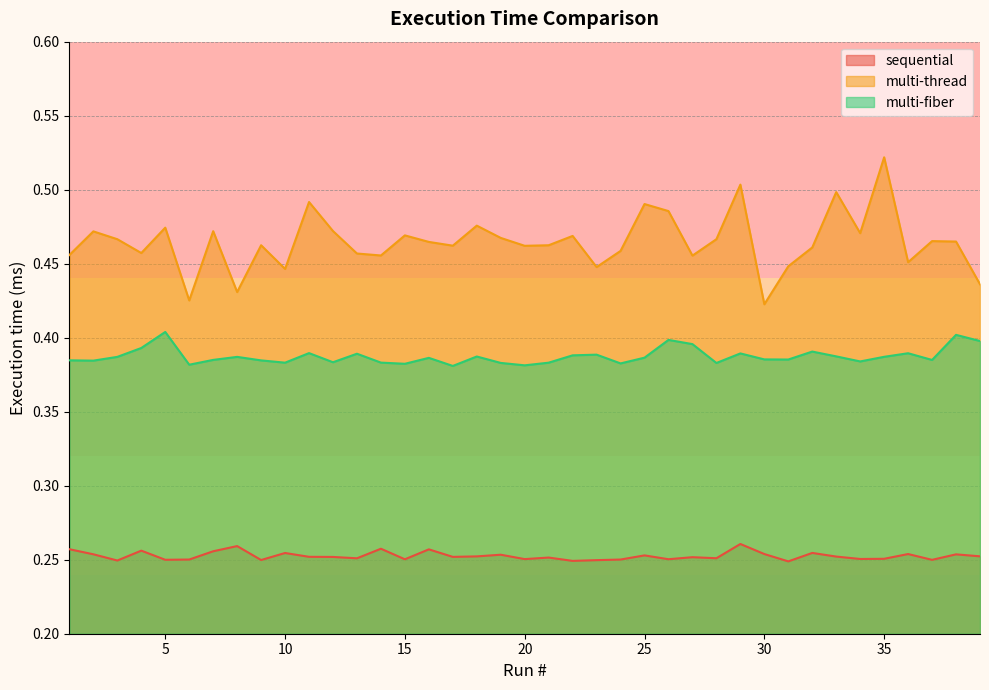

How many interior local peaks does the sequential series have?

13